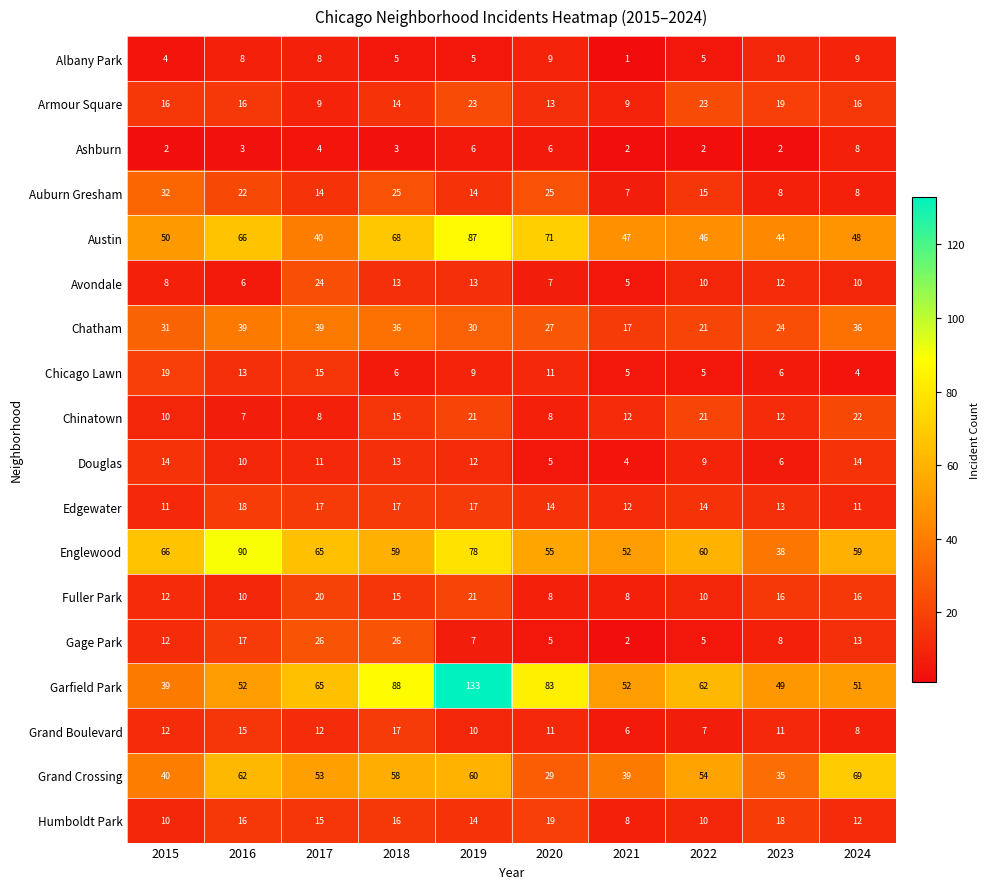

What is the sum of the Fuller Park values at 2021 and 2023?

24